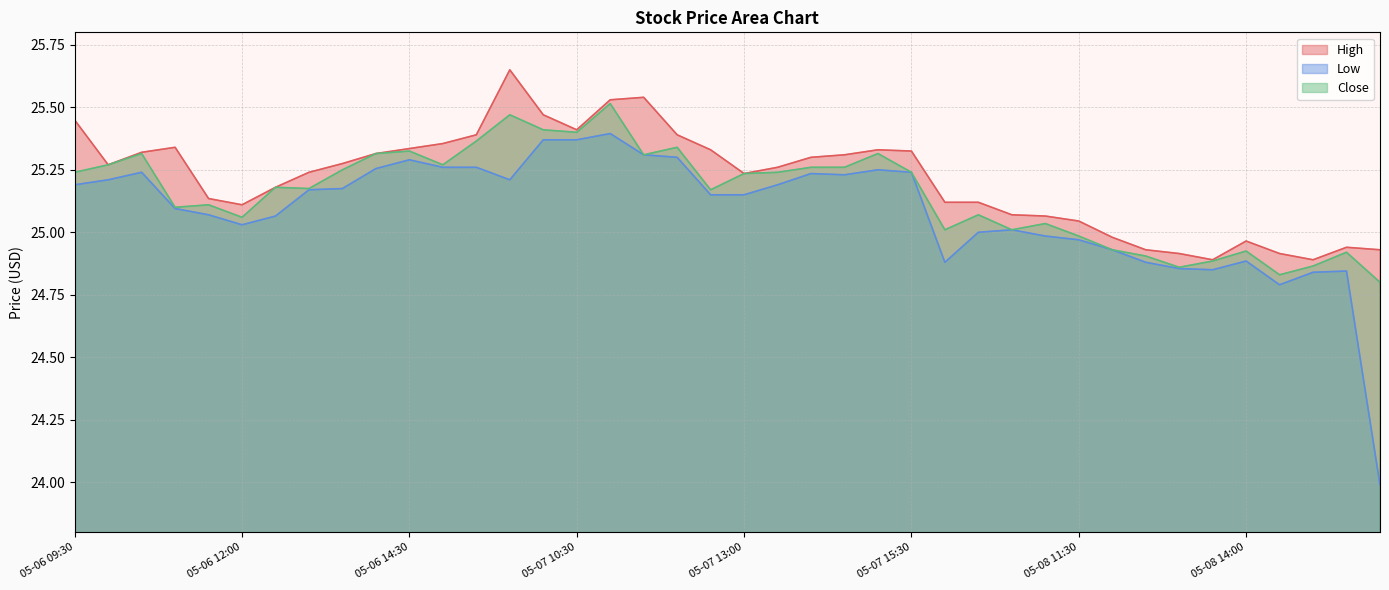

True or false: High and Close cross at least once.

False